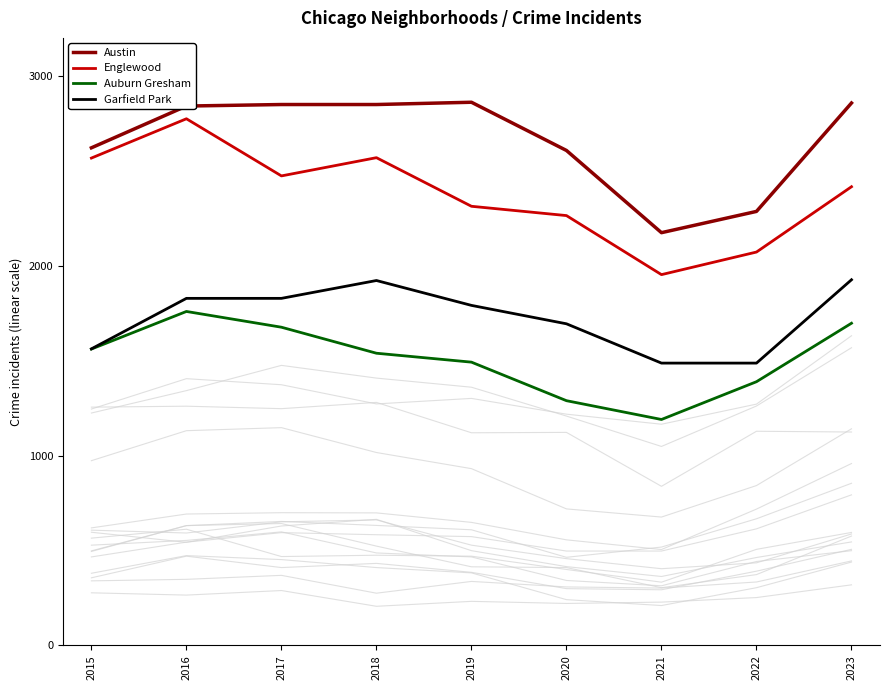

List the labels in order of Englewood value, smallest first.

2021, 2022, 2020, 2019, 2023, 2017, 2015, 2018, 2016